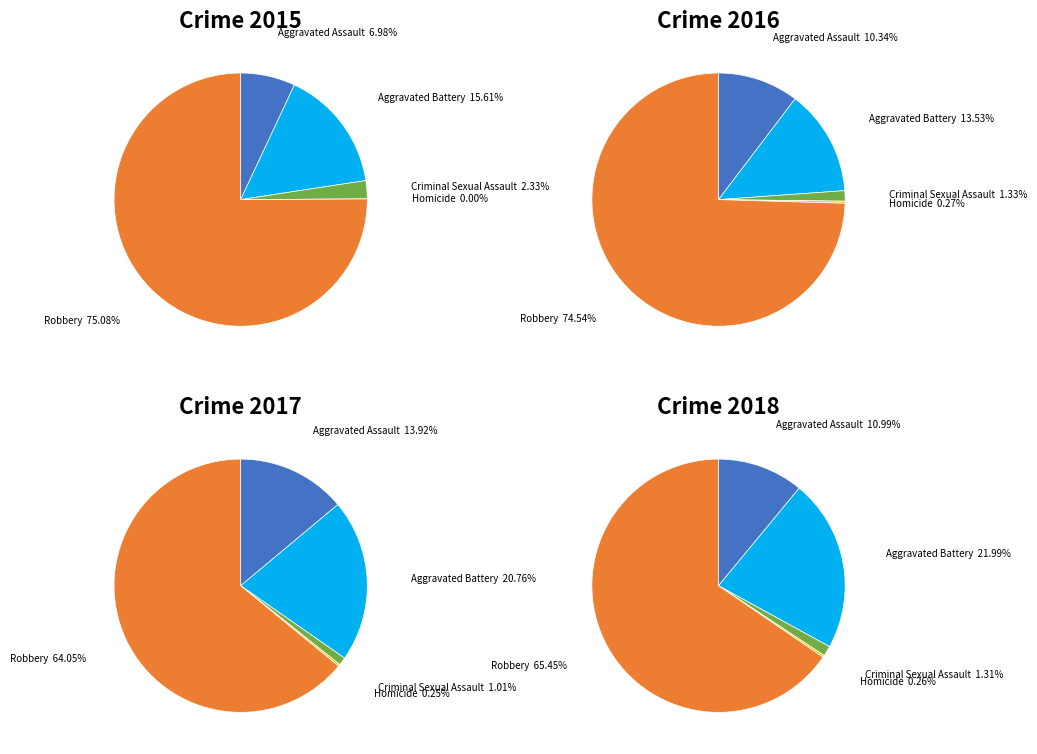

What percentage do Robbery and Criminal Sexual Assault together represent?

75.9%